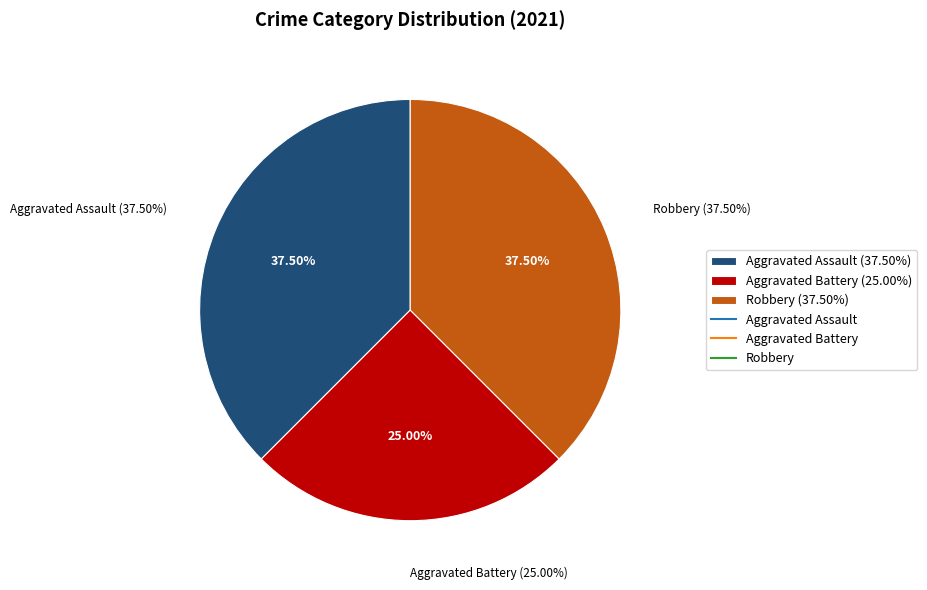

Is Homicide the majority of the pie?

No